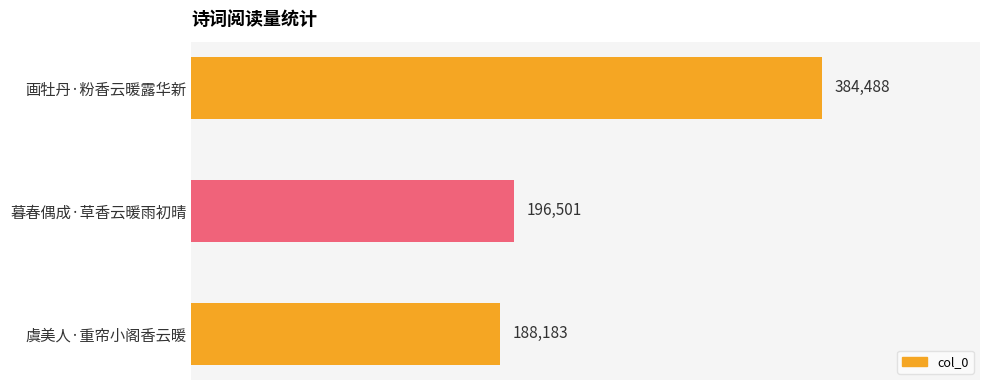

What is the label of the 1st bar from the top?

画牡丹·粉香云暖露华新